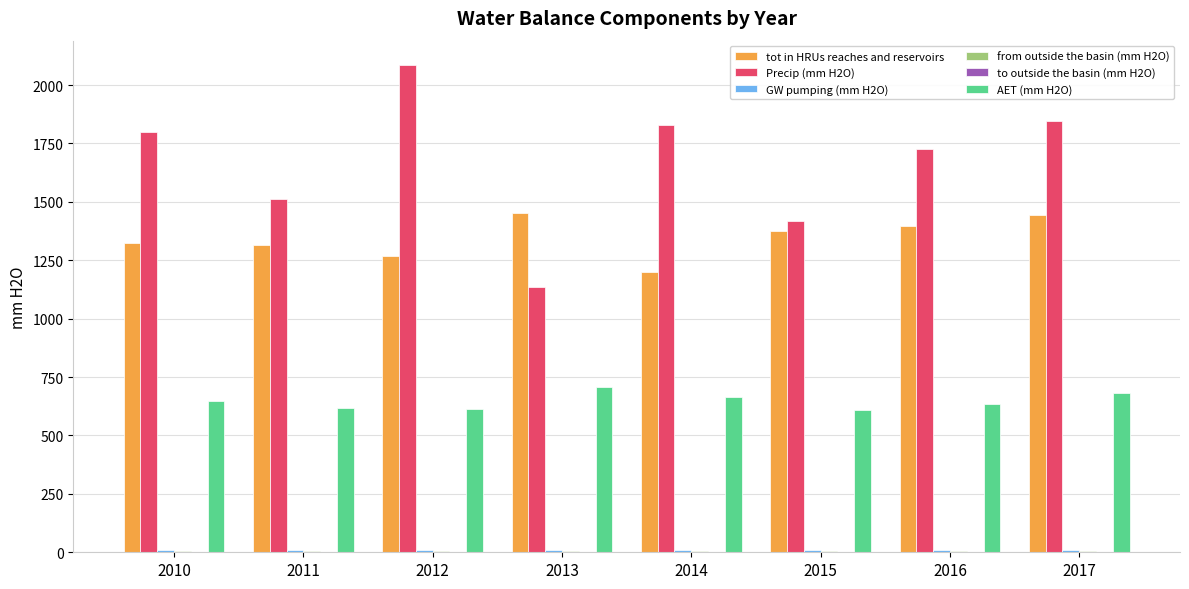

What is the greatest value displayed?

2085.9